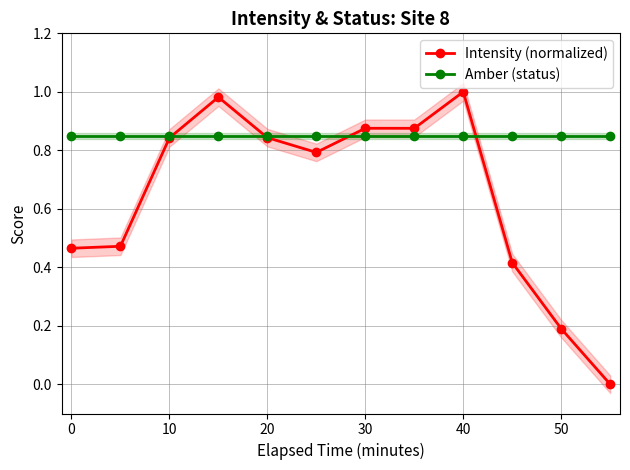

True or false: Intensity (normalized) and Amber (status) intersect in this chart.

True